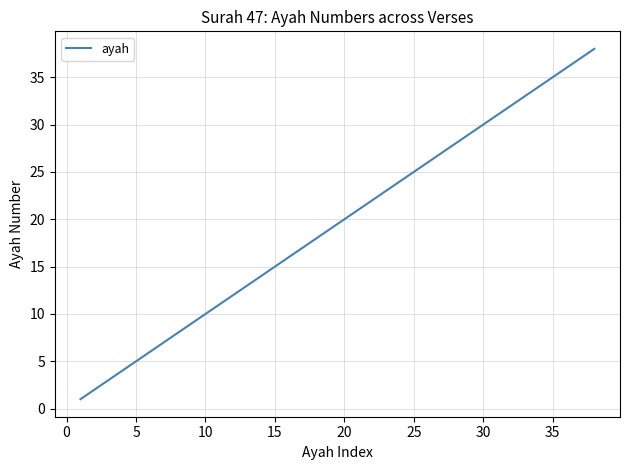

What is the difference between the maximum and minimum values?

37